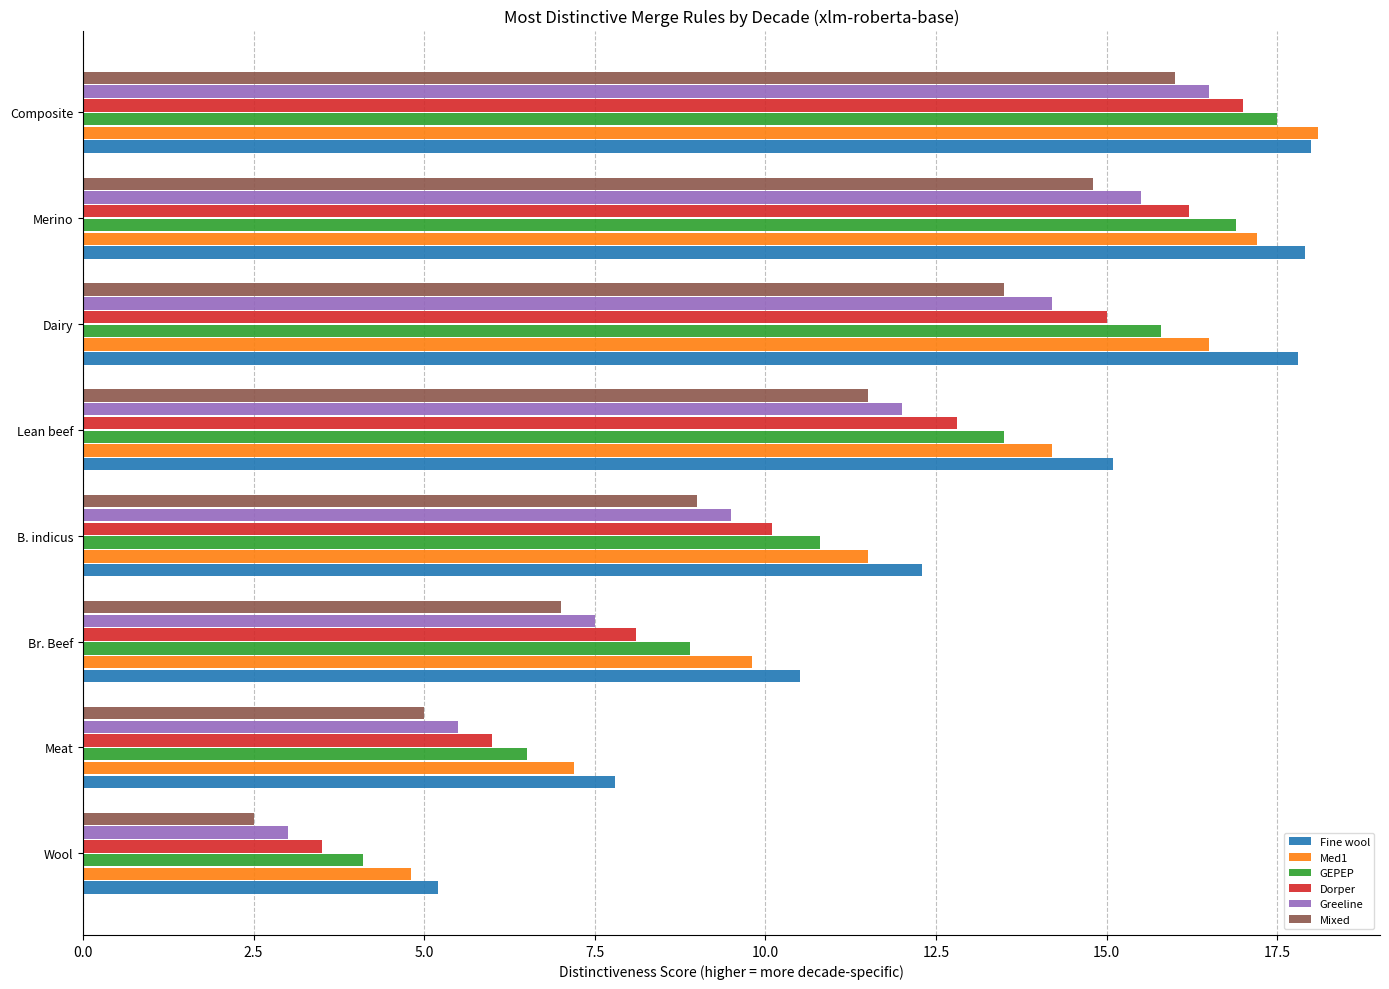

At which category is the sum across all series the highest?

Composite